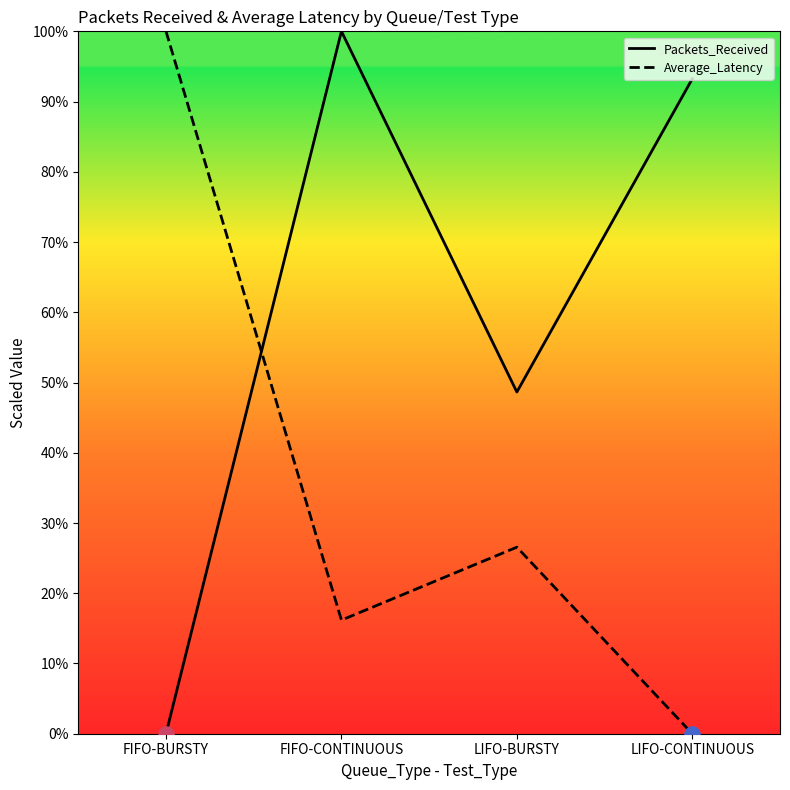

Which series reaches the maximum Y coordinate?

Packets_Received